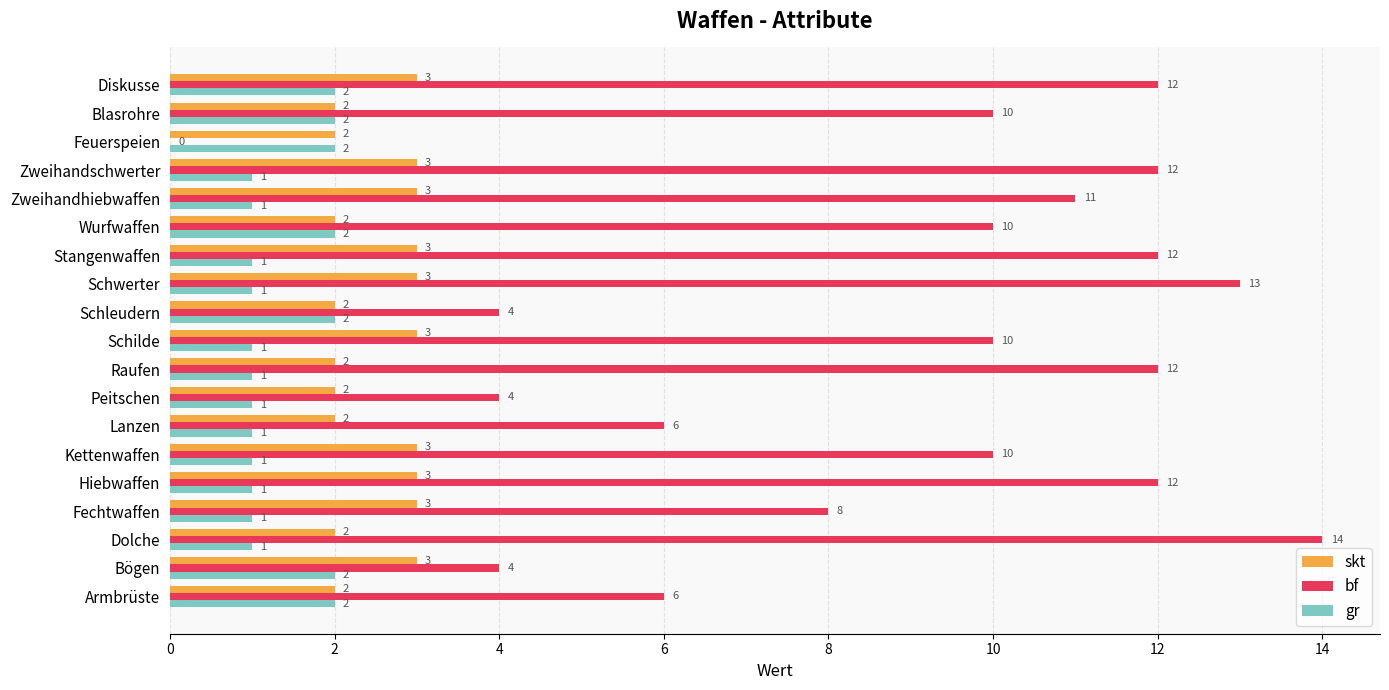

Which series changed the most between Stangenwaffen and Feuerspeien?

bf